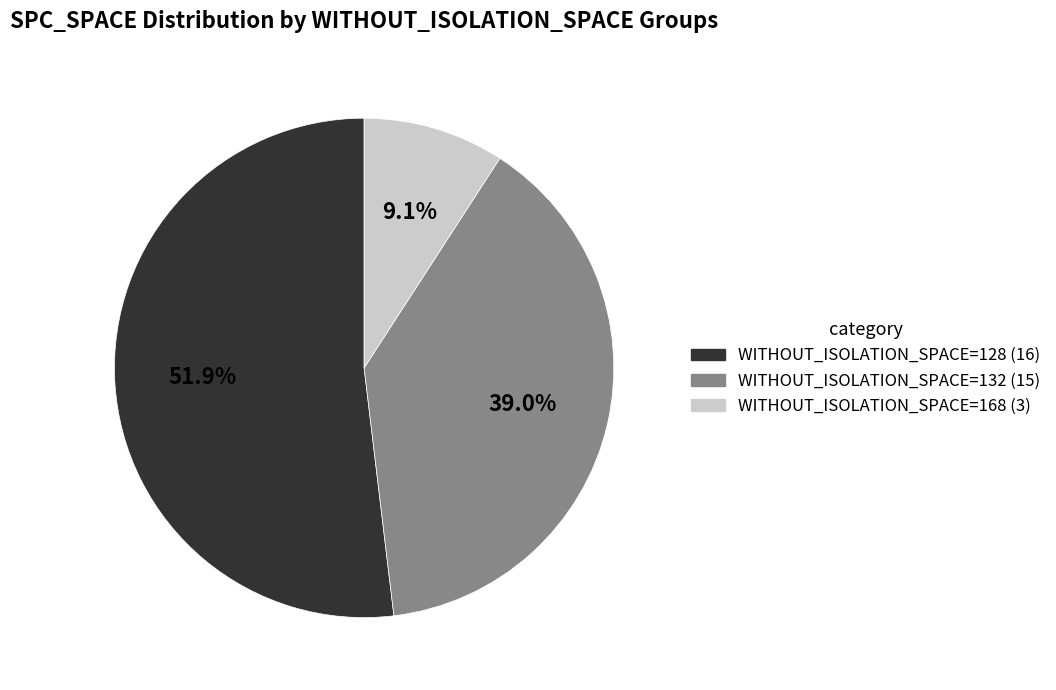

Is there any slice that represents more than half of the pie?

Yes